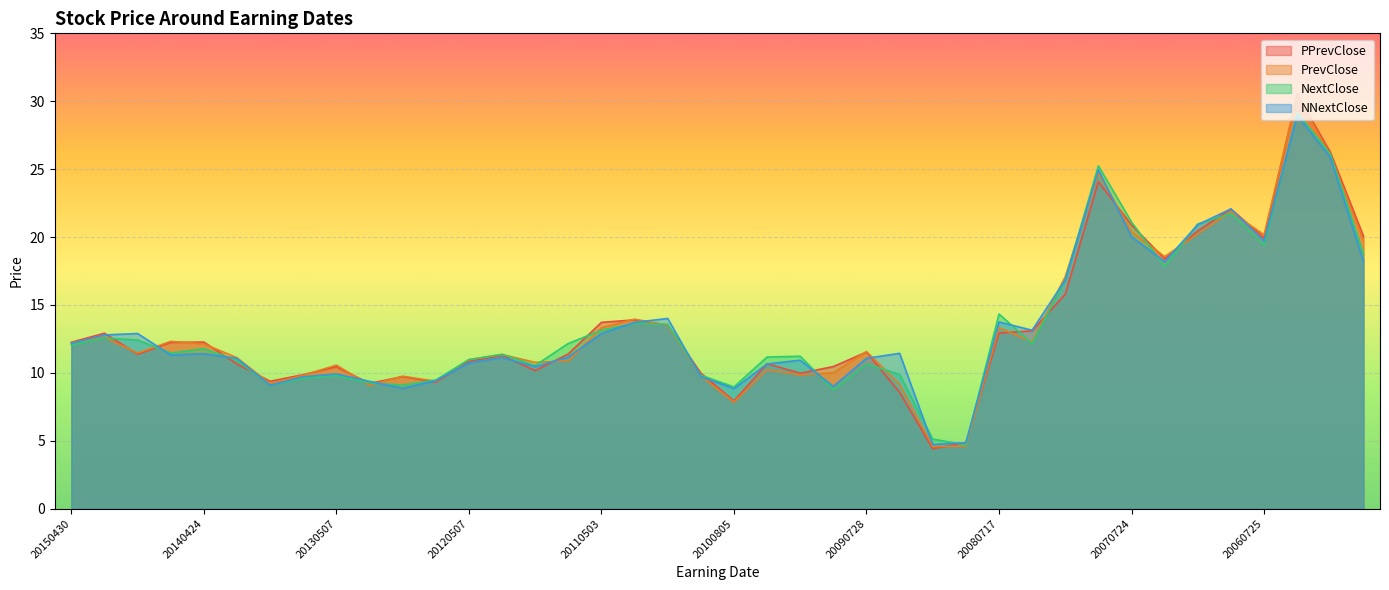

Which series has the largest total across all categories?

PPrevClose